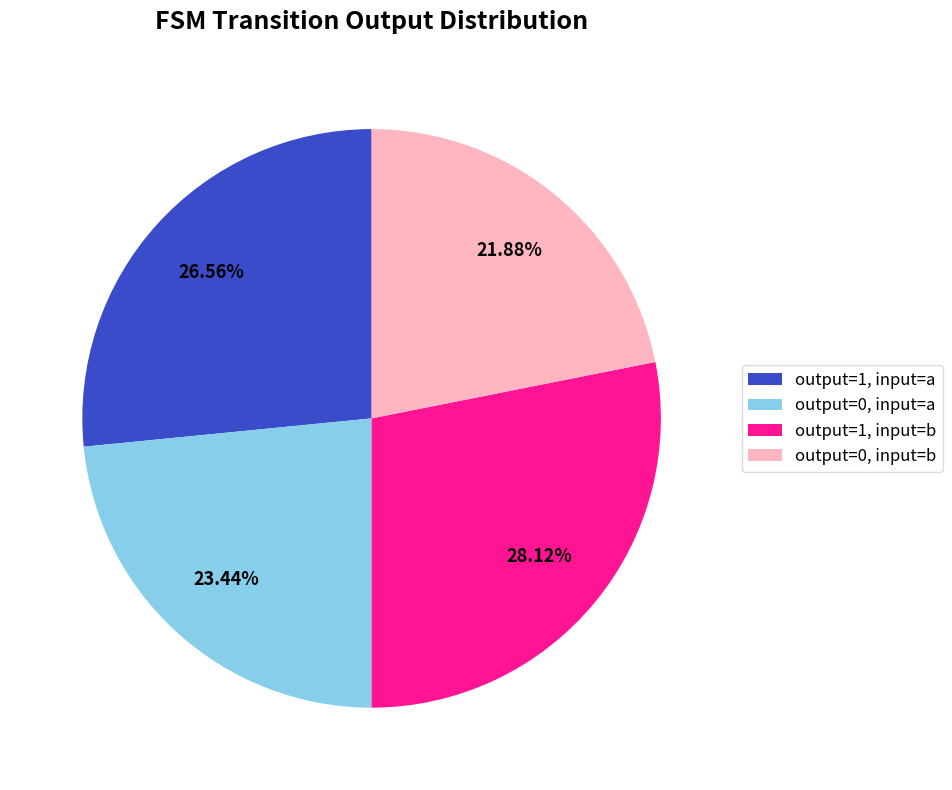

Does output=1, input=a account for over 50% of the chart?

No